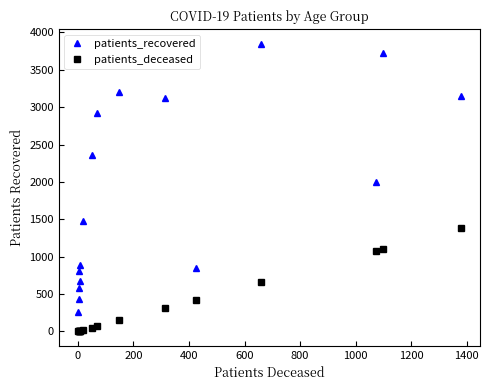

How many categories are shown in the chart?

16